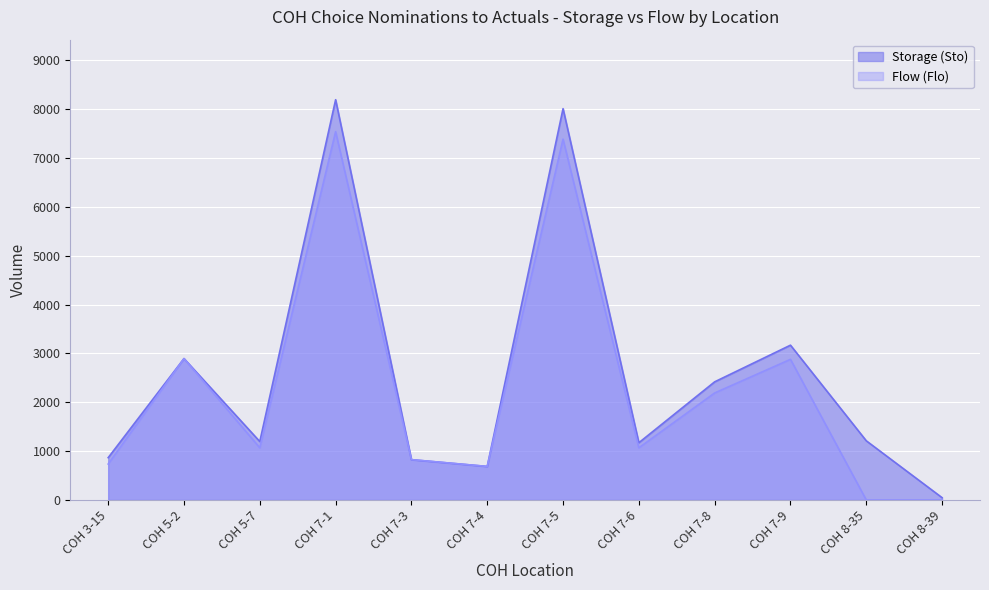

Which series has the largest total across all categories?

Storage (Sto)